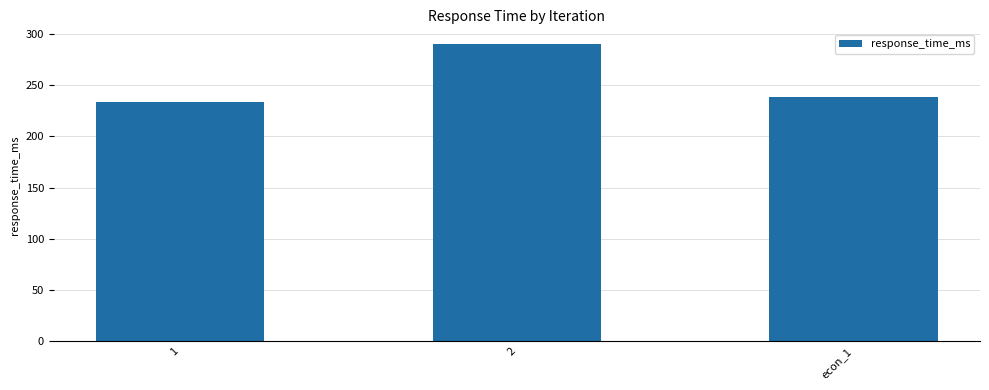

What is the label of the 3rd bar from the right?

1